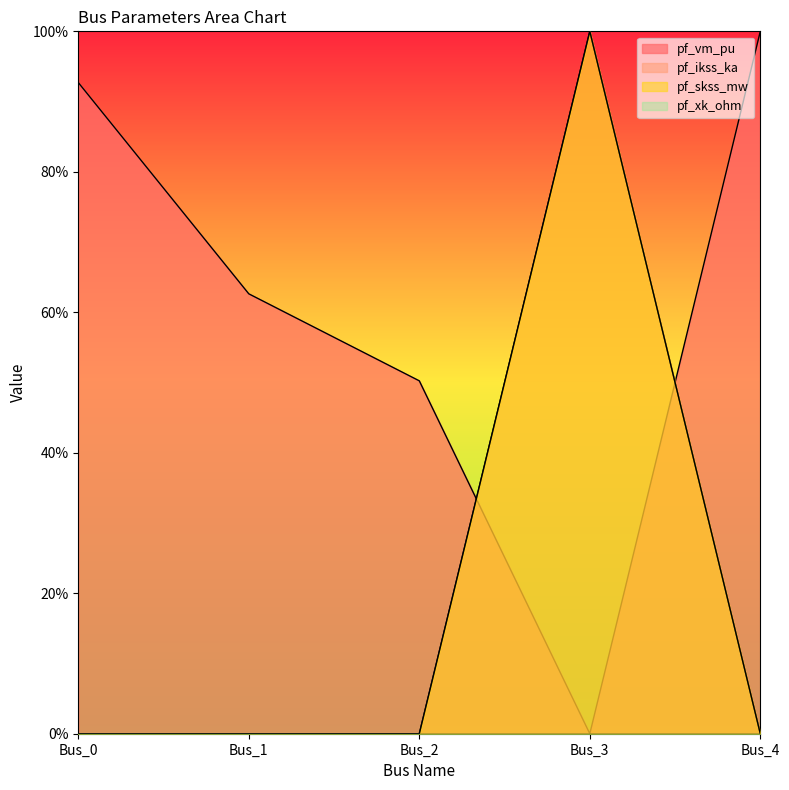

How many values in pf_ikss_ka are above zero?

1